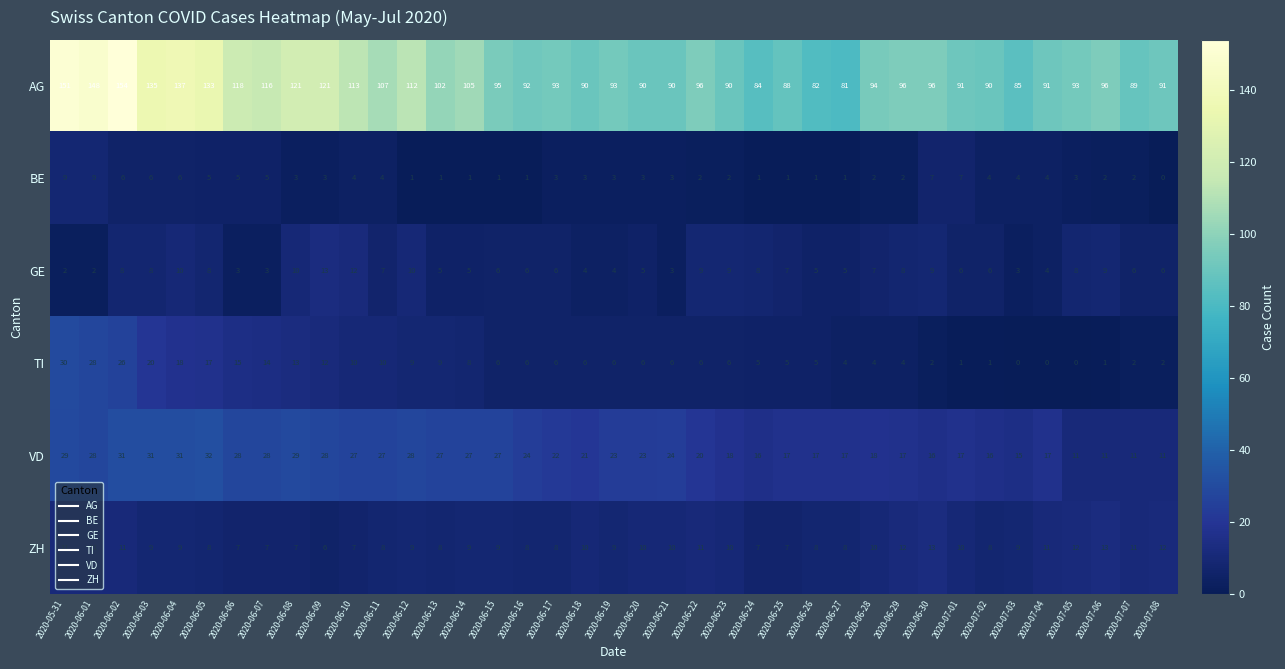

Where does the AG series first go above 95?

2020-05-31